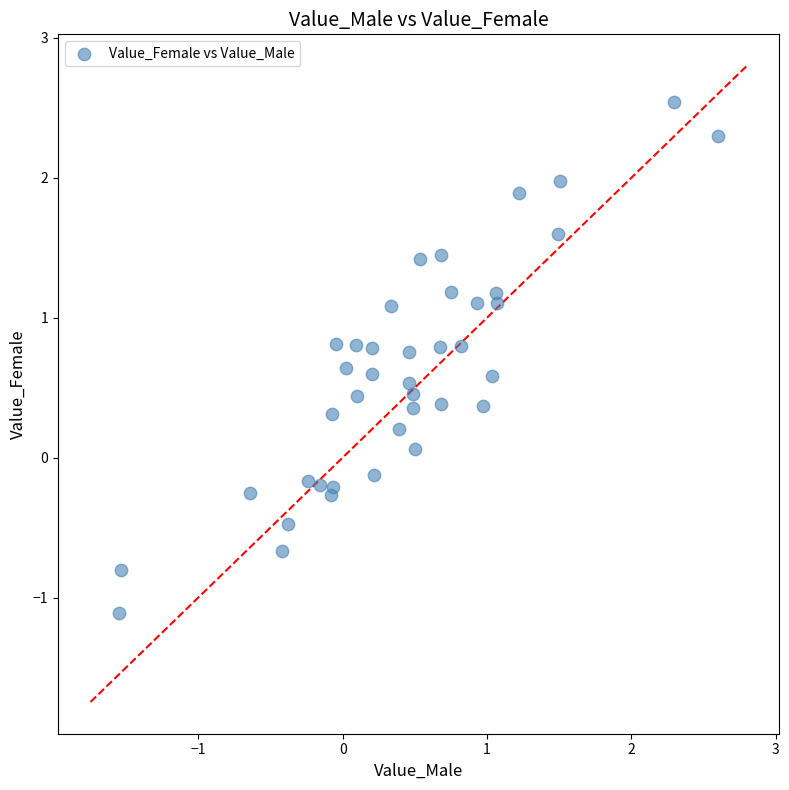

What is the range of X values (max minus min)?

4.1